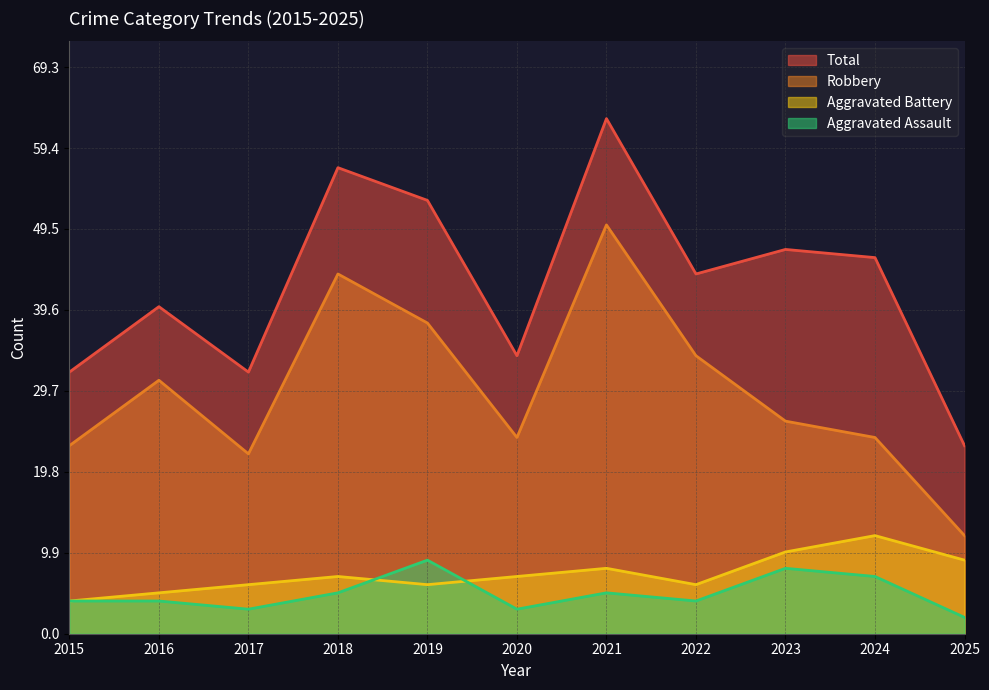

What is the difference between the highest and lowest values at 2022?

40